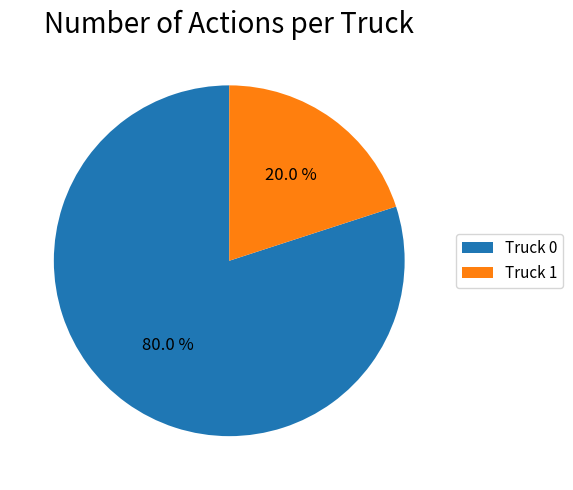

What is the largest slice in the pie chart?

Truck 0